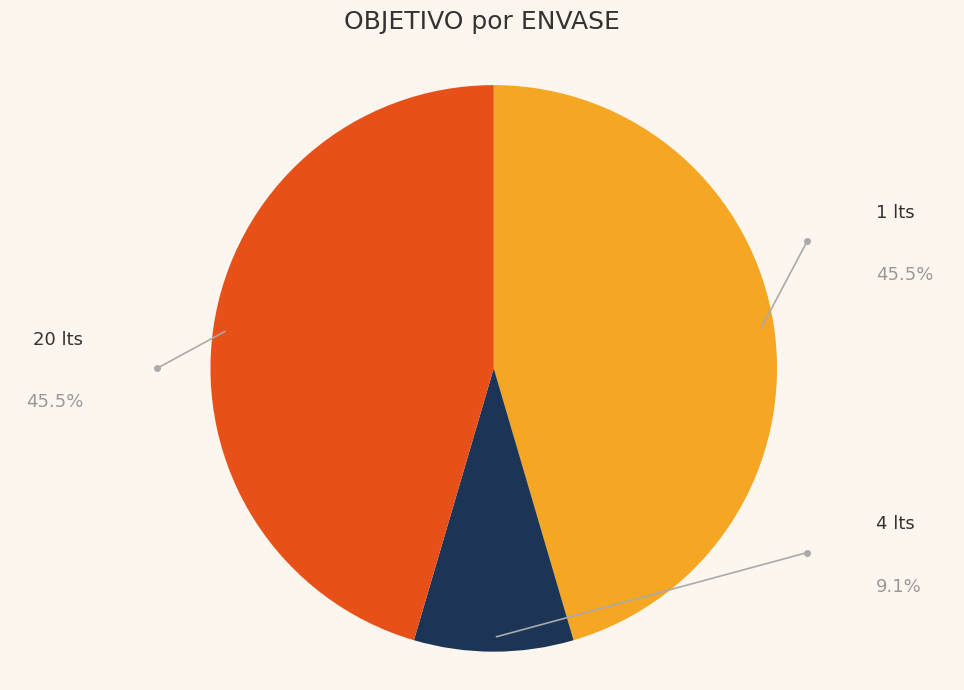

Which slice is the smallest?

4